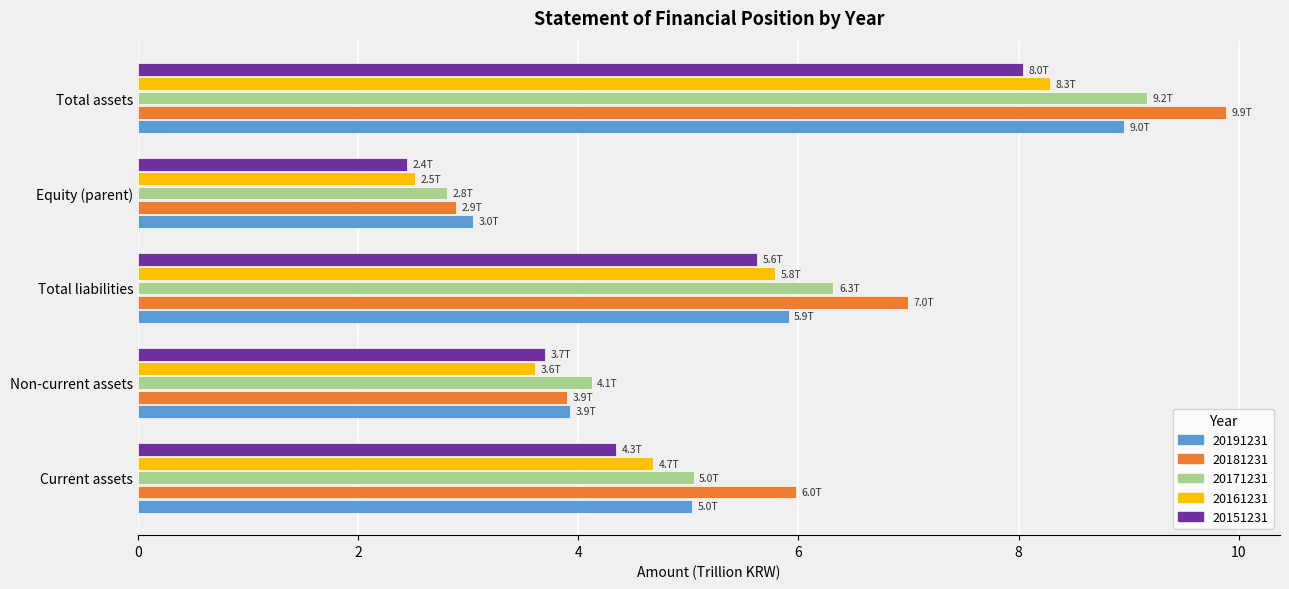

Where is 20161231 nearest to the value 5?

Current assets